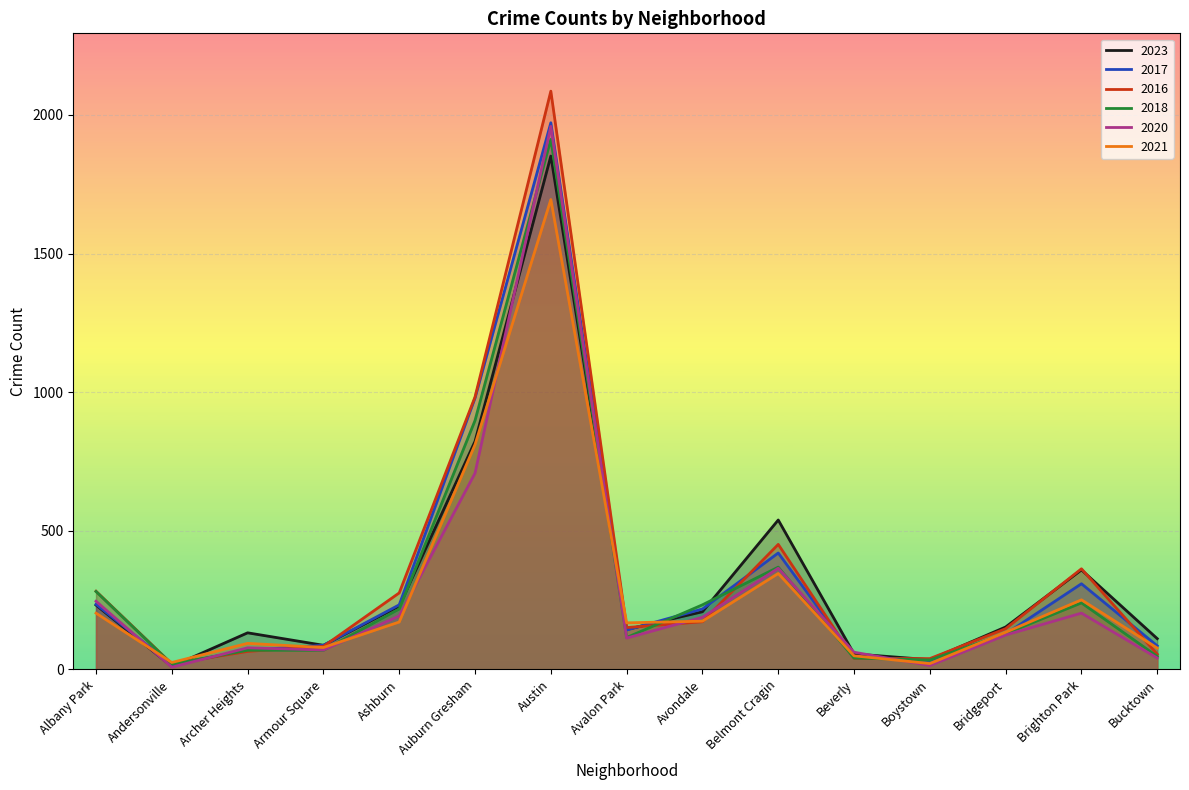

What is the sum of the 2021 values at Andersonville and Auburn Gresham?

836